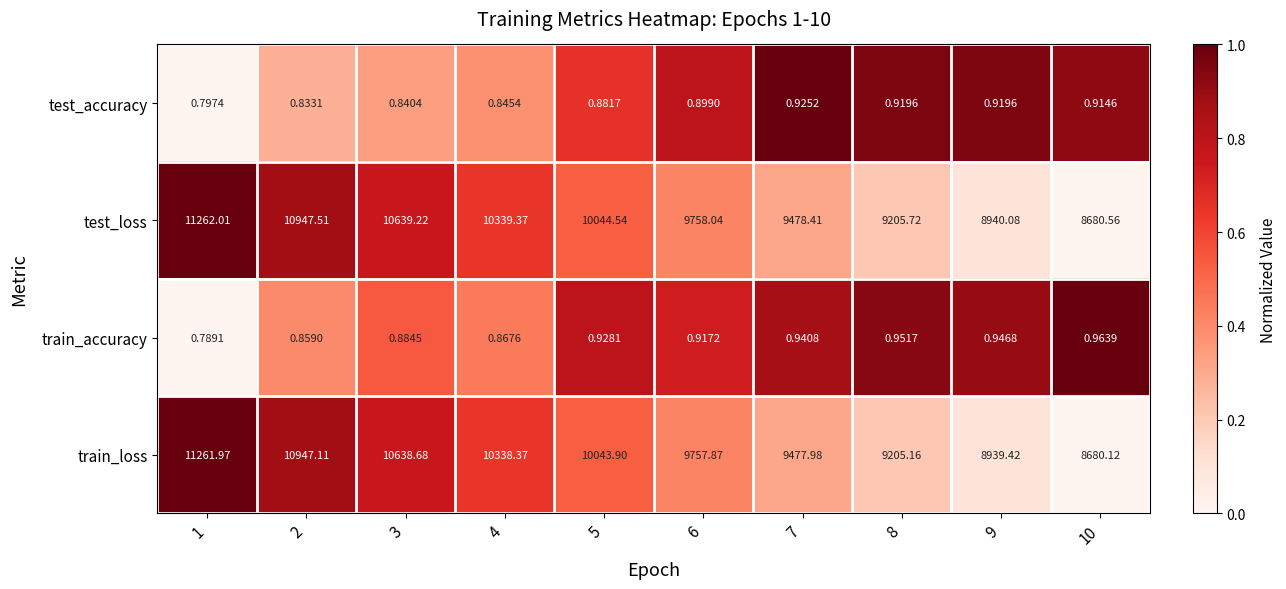

Between 3 and 7, which series saw the biggest shift?

test_loss